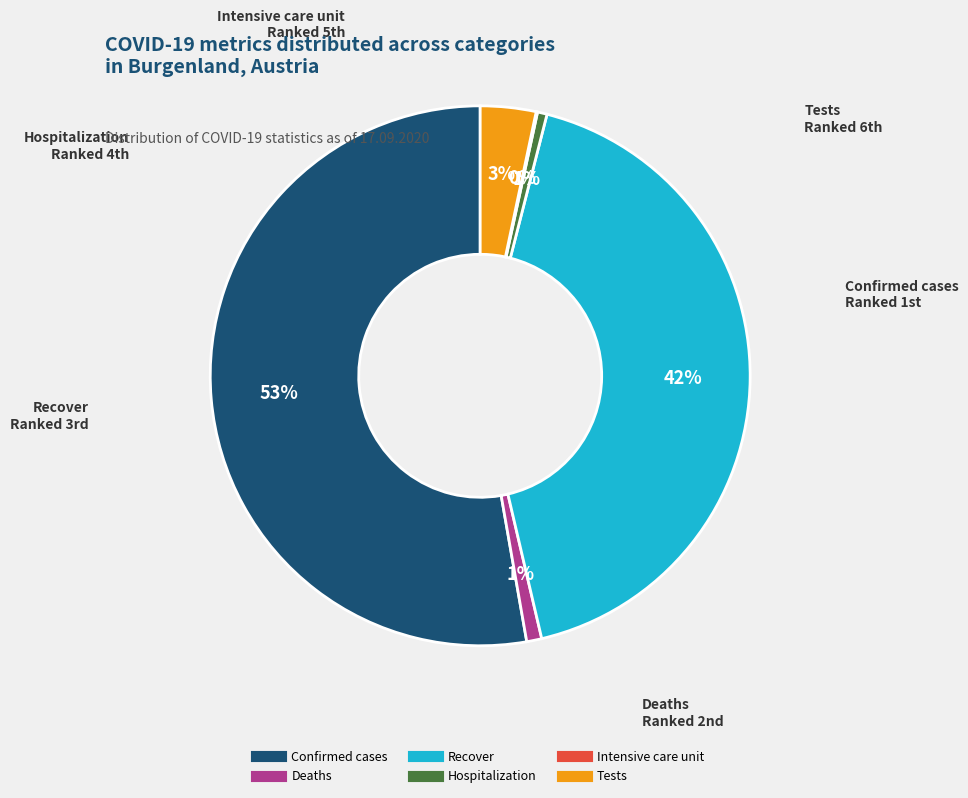

The Hospitalization slice represents 11% of the pie. True or false?

False